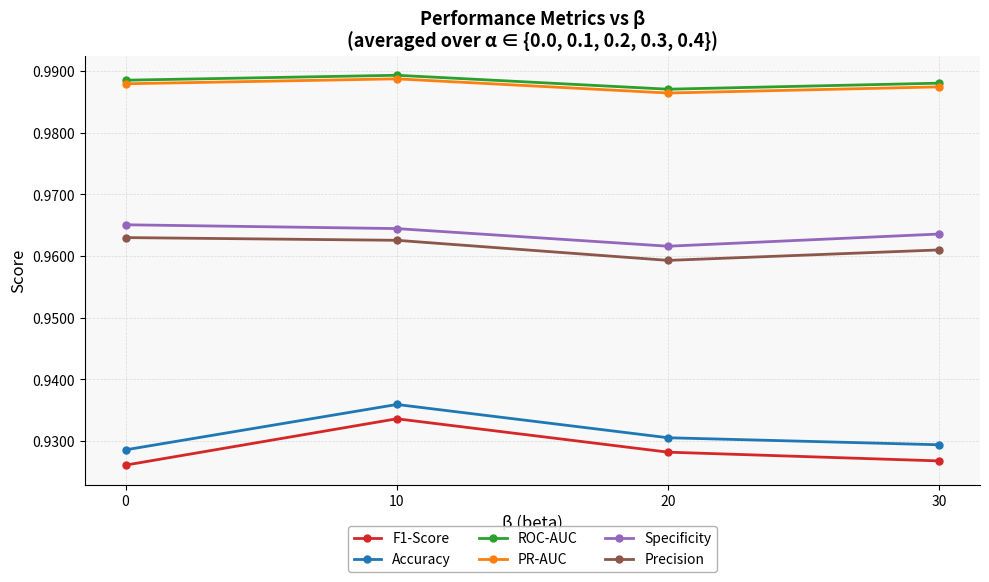

At 20, list the series in order from smallest to largest.

F1-Score, Accuracy, Precision, Specificity, PR-AUC, ROC-AUC